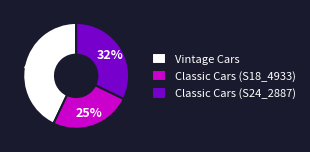

Is the sum of Vintage Cars and Classic Cars (S18_4933) greater than half?

Yes